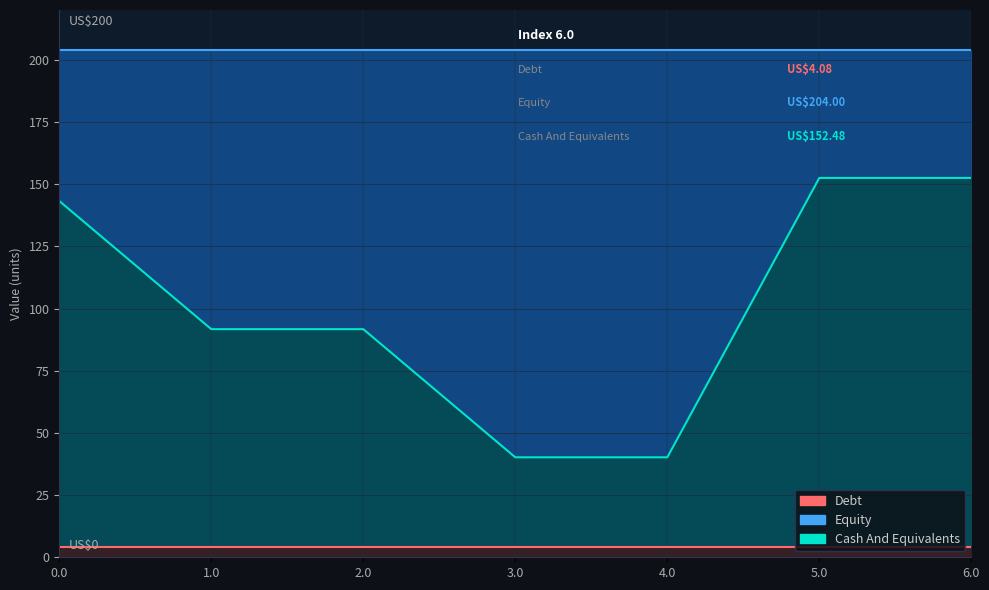

The 1.1 series shows 4.1 at 5.0. True or false?

True